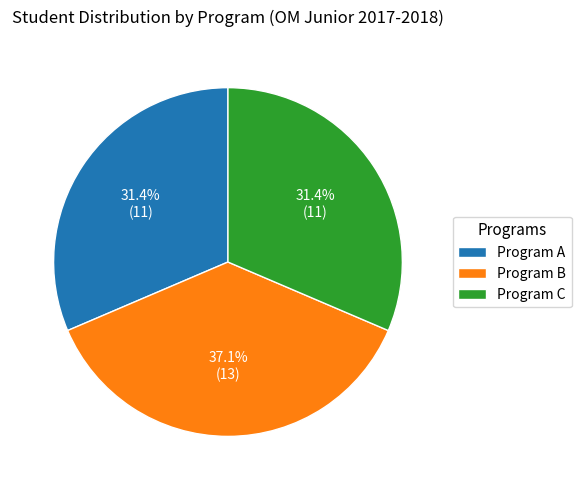

Between Program B and Program C, which is larger?

Program B